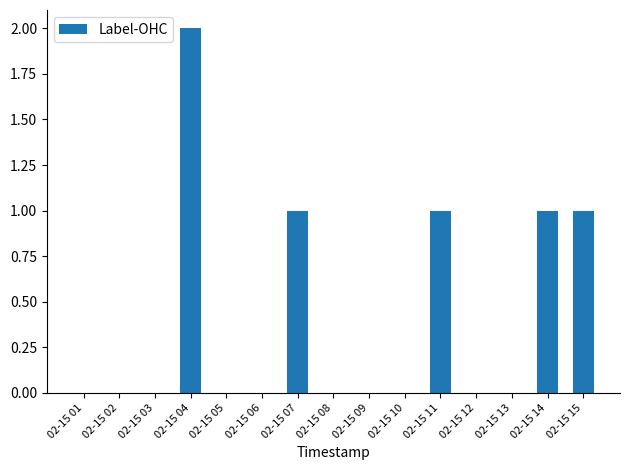

What is the ratio of the value at 02-15 04 to the value at 02-15 14?

2.0